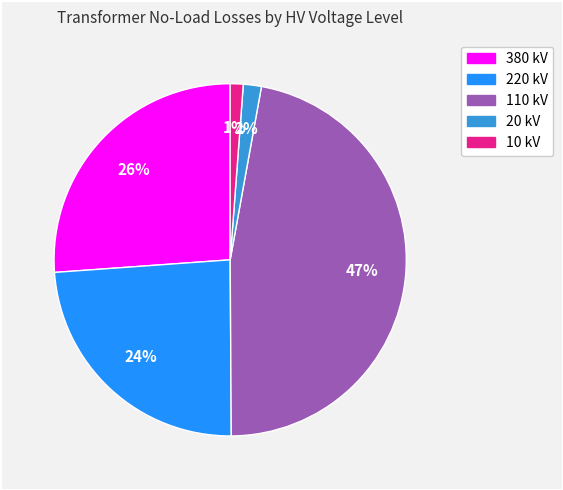

Is there any slice that represents more than half of the pie?

No